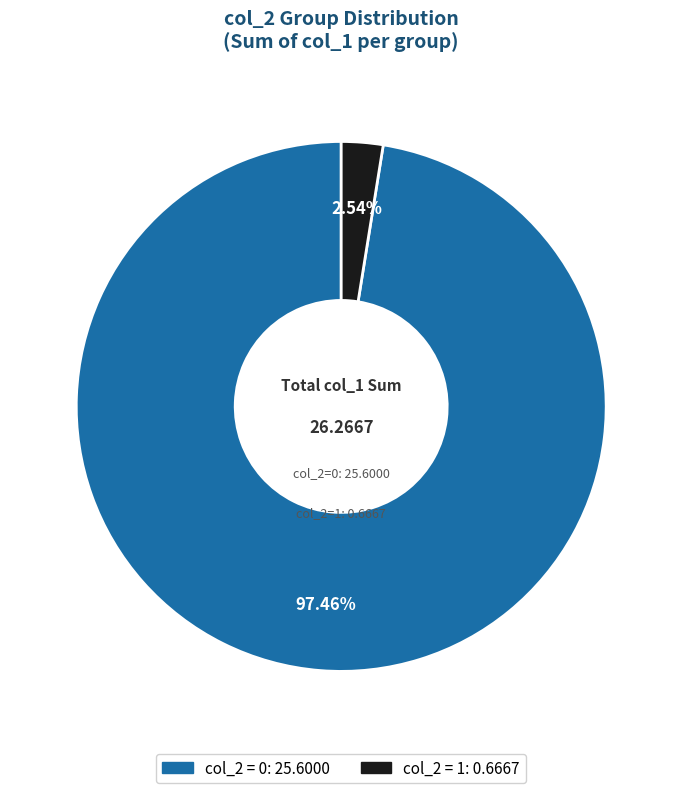

Is there a majority slice in this chart?

Yes